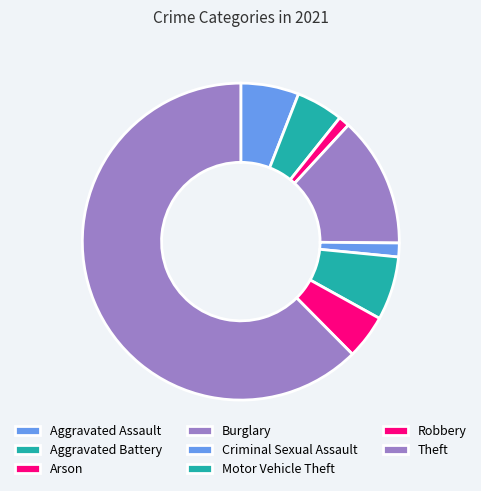

How many segments does this pie chart have?

8